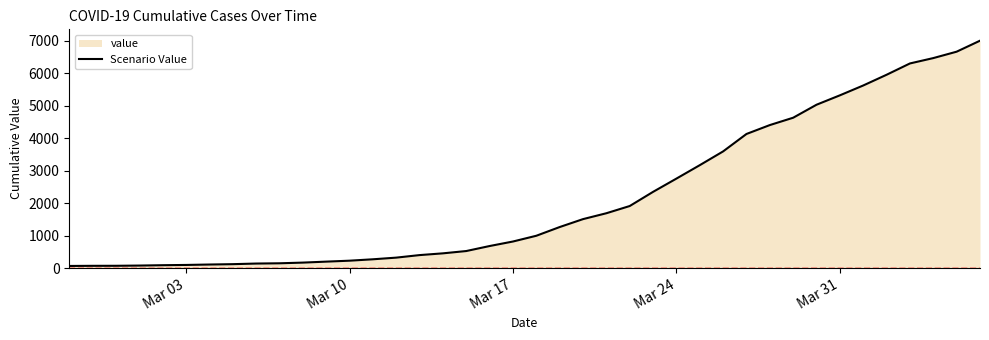

What is the greatest value displayed?

6995